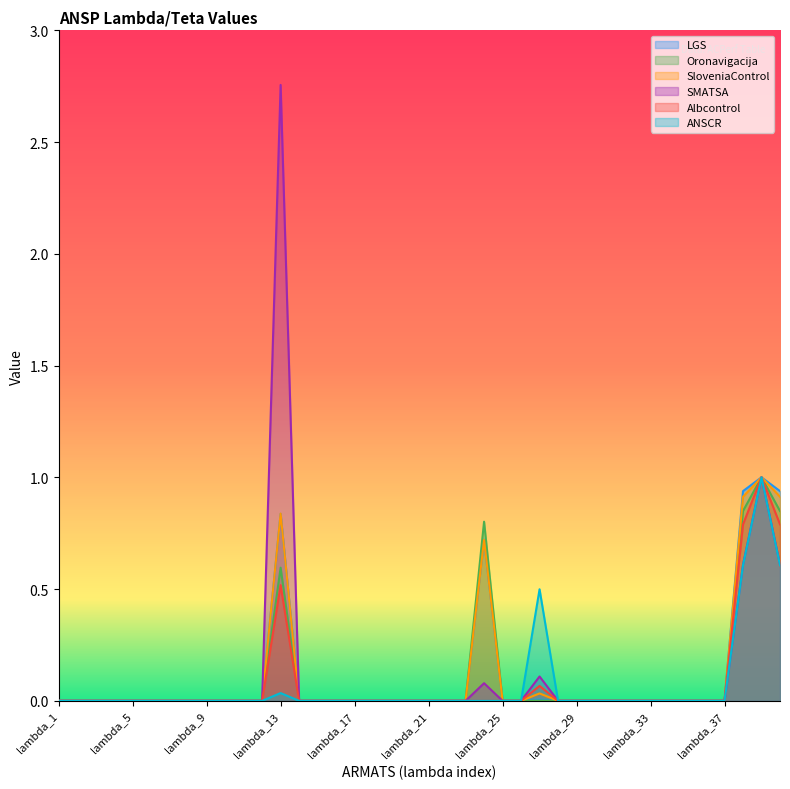

True or false: ANSCR and SMATSA intersect in this chart.

False